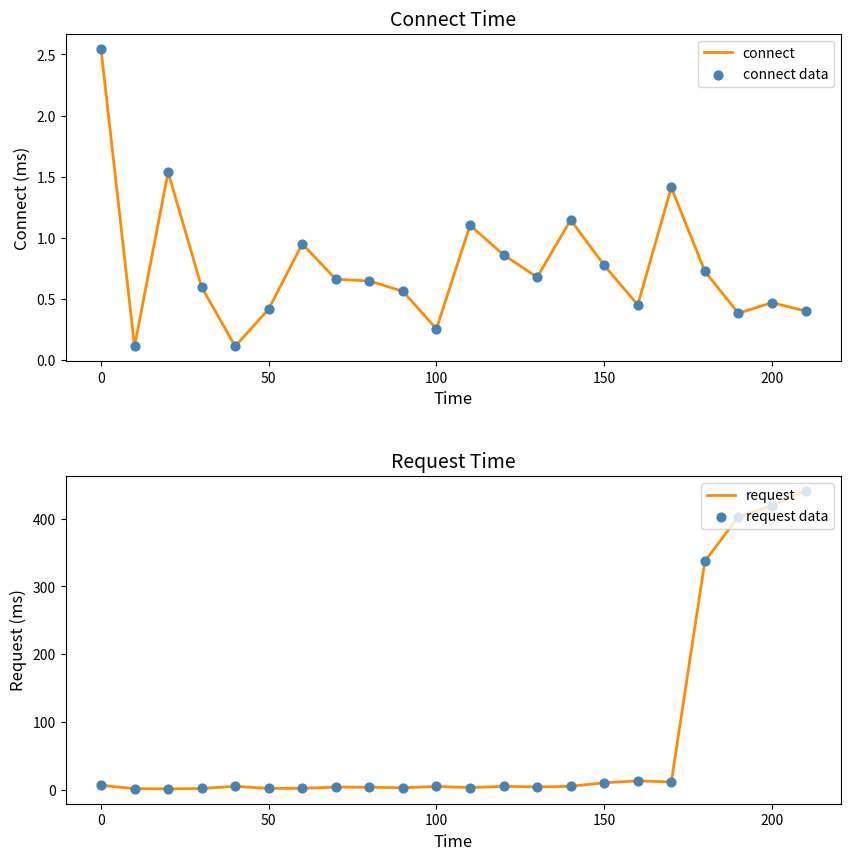

Which series has the largest Y range (max minus min)?

request